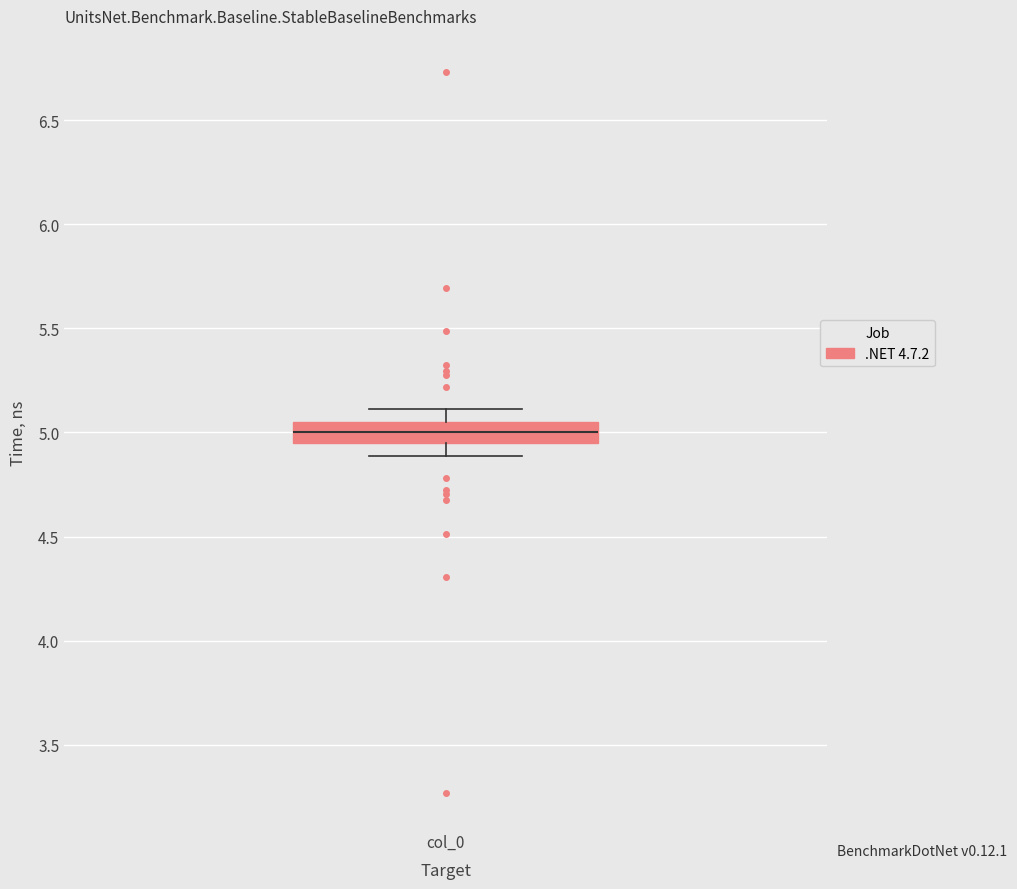

Read this box plot against the y-axis: the position of the median line, the range covered by the box, and the ends of both whiskers. The values are not printed on the chart, so give them approximately, as read against the axis.

median 5.00, box 4.95 to 5.05, whiskers 4.90 to 5.10